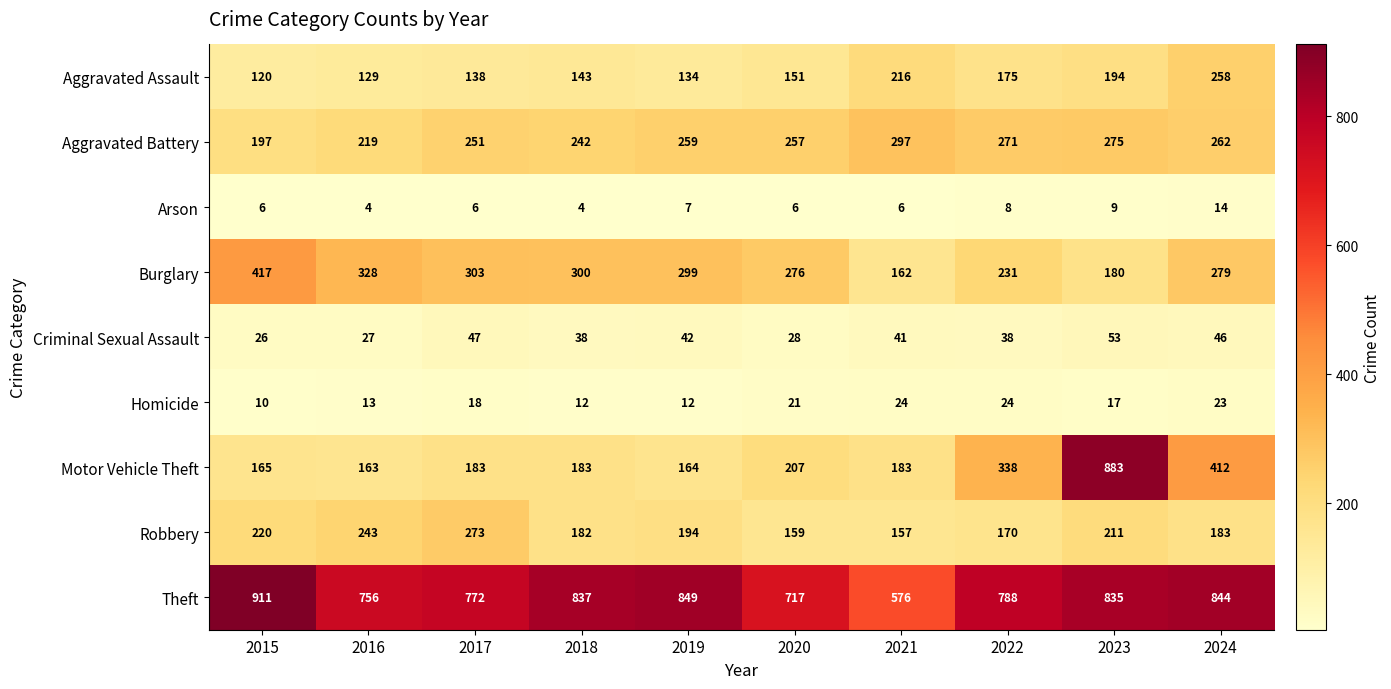

What is the difference between the maximum and minimum values in the Aggravated Assault series?

138